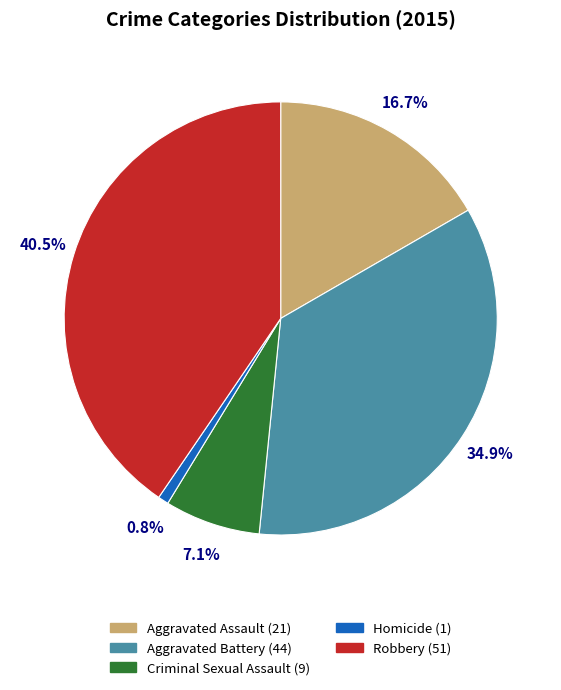

What portion of the pie excludes Aggravated Assault?

83.3%